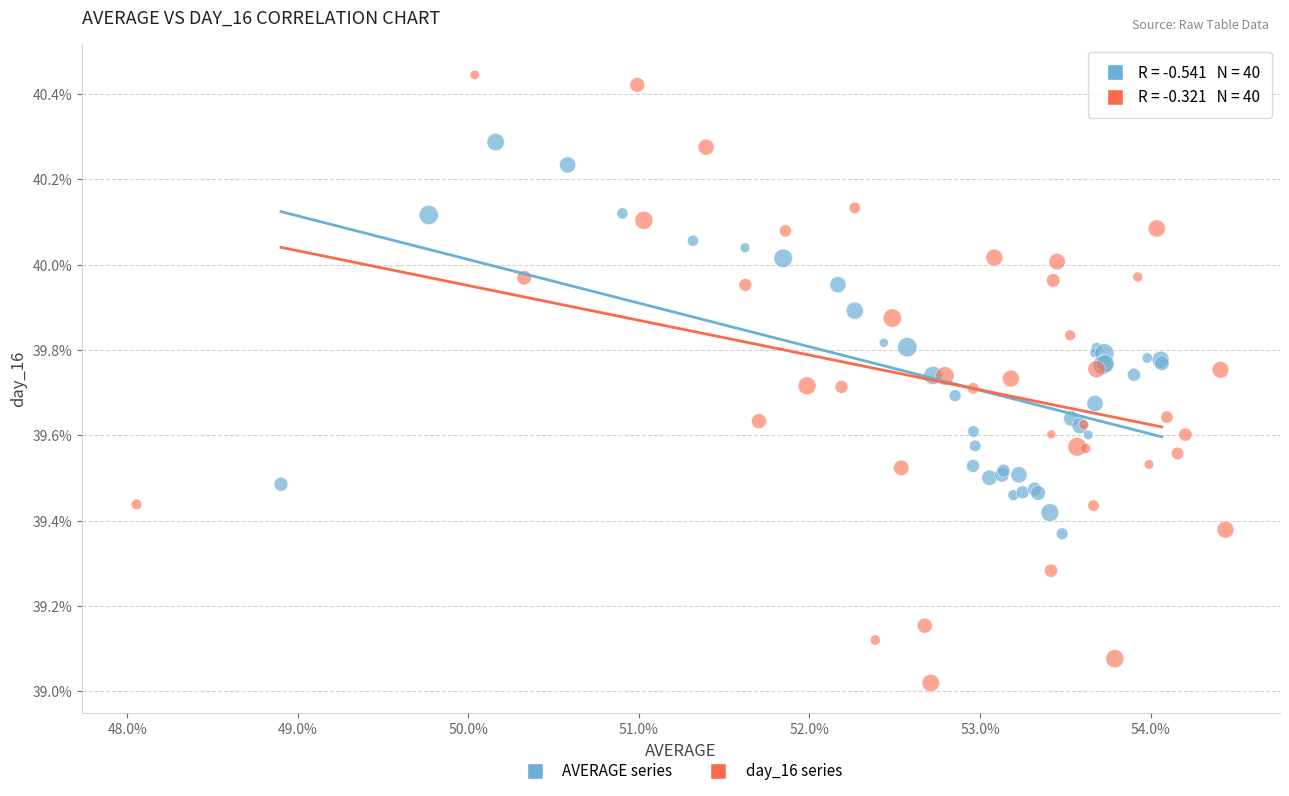

Which series reaches the maximum Y coordinate?

day_16 series